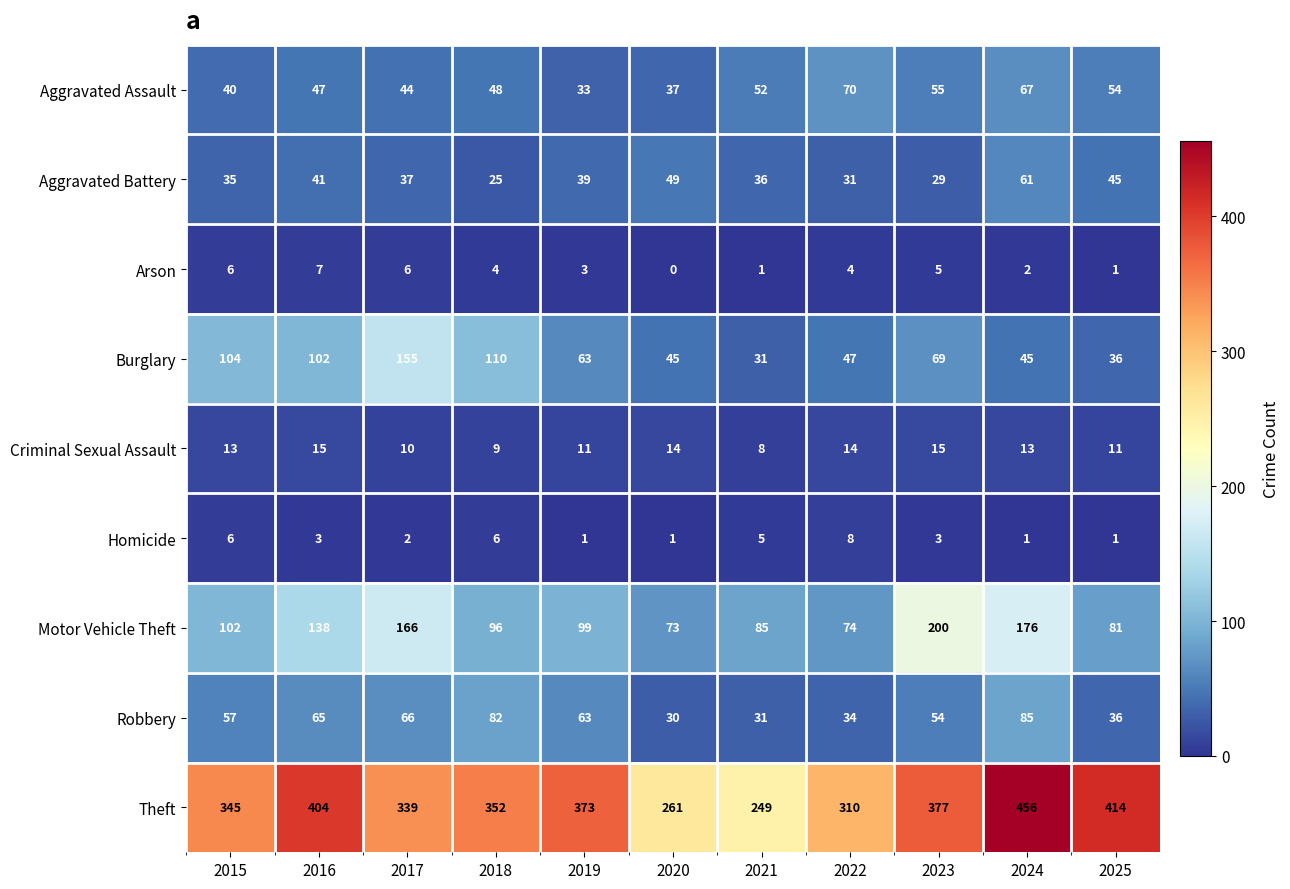

Count the Arson values in the range 1 to 6.

9